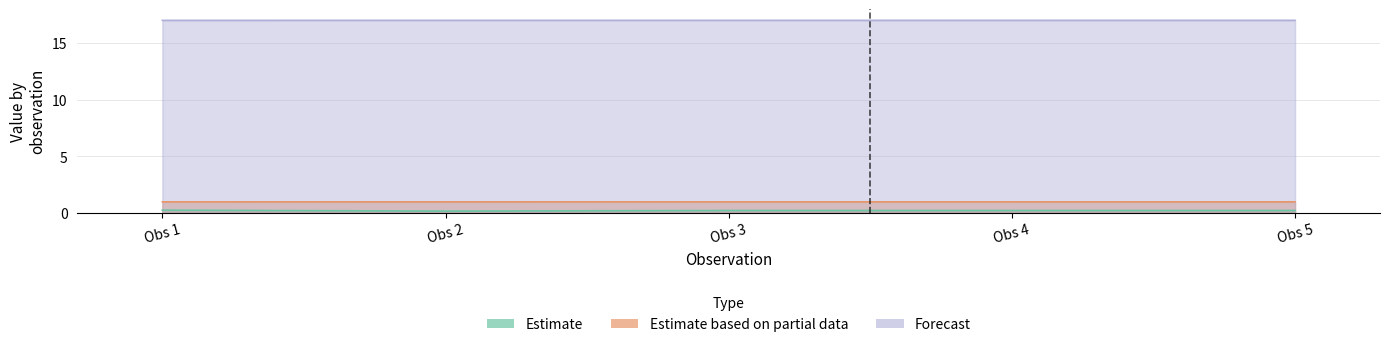

True or false: Estimate and Forecast intersect in this chart.

False